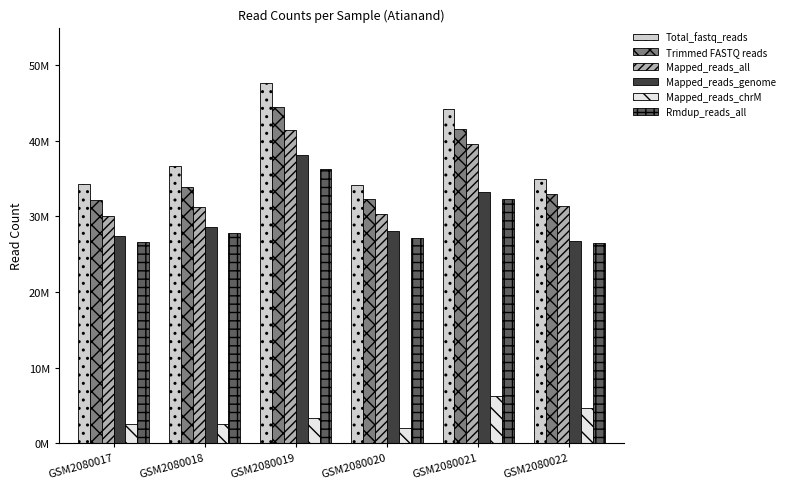

Reading left to right, list all the values displayed in this chart.

Total_fastq_reads: GSM2080017=34245412	GSM2080018=36694234	GSM2080019=47611602	GSM2080020=34124254	GSM2080021=44277872	GSM2080022=34915998
Trimmed FASTQ reads: GSM2080017=32159848	GSM2080018=33833828	GSM2080019=44513550	GSM2080020=32352180	GSM2080021=41625884	GSM2080022=33024856
Mapped_reads_all: GSM2080017=30075001	GSM2080018=31269163	GSM2080019=41472132	GSM2080020=30279530	GSM2080021=39590941	GSM2080022=31393947
Mapped_reads_genome: GSM2080017=27471726	GSM2080018=28651434	GSM2080019=38080999	GSM2080020=28136611	GSM2080021=33194341	GSM2080022=26721945
Mapped_reads_chrM: GSM2080017=2498692	GSM2080018=2507584	GSM2080019=3256582	GSM2080020=2042500	GSM2080021=6287661	GSM2080022=4584876
Rmdup_reads_all: GSM2080017=26657025	GSM2080018=27825120	GSM2080019=36289558	GSM2080020=27178904	GSM2080021=32274591	GSM2080022=26488953